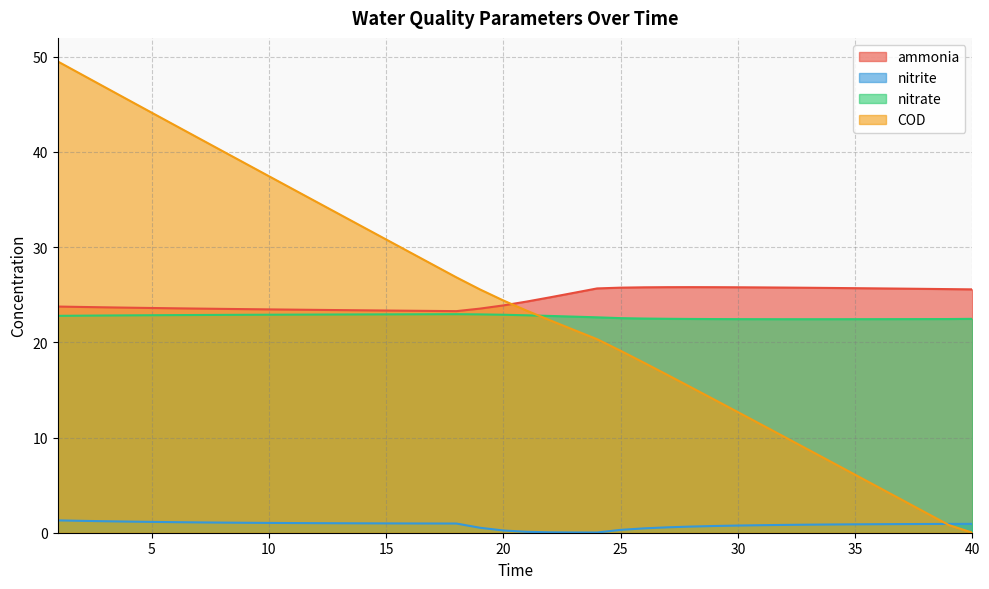

At which label is nitrate closest to 22?

33